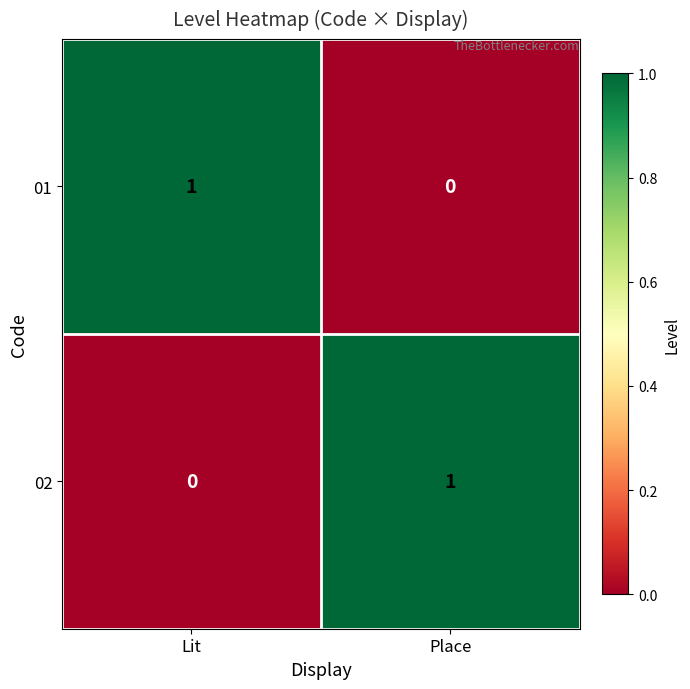

Reading right to left, what are all the values shown in this chart?

01: 0	1
02: 1	0